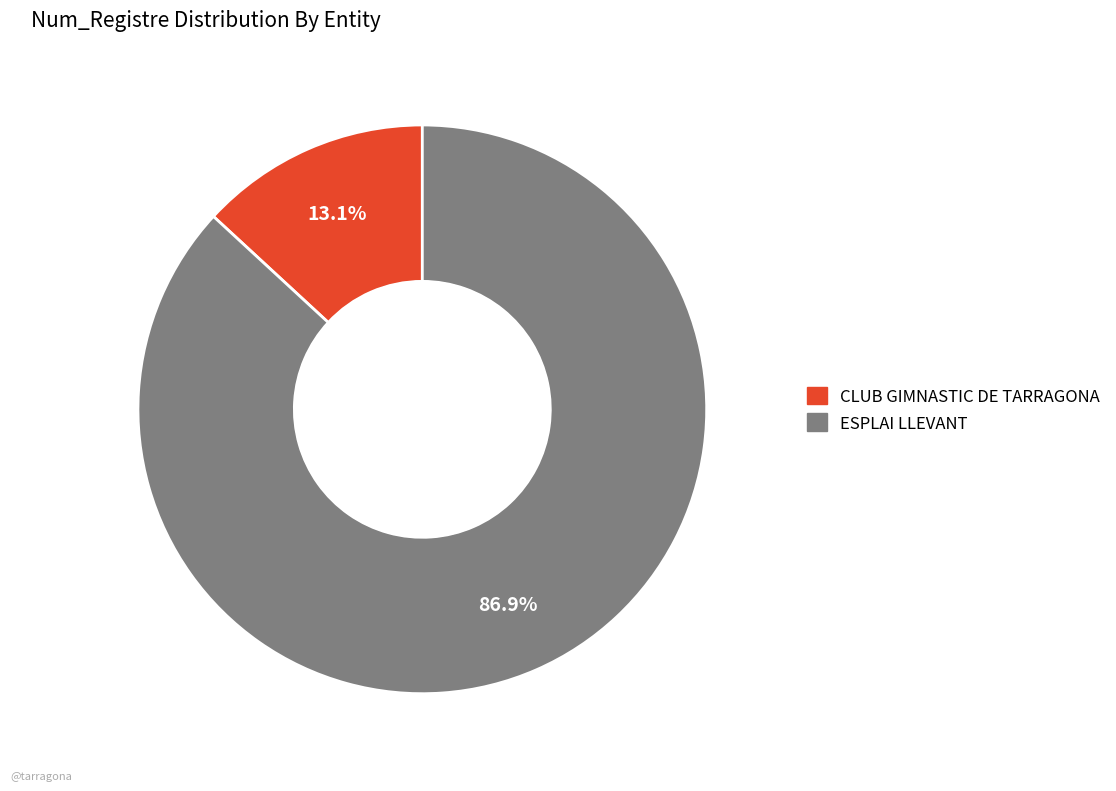

Count the number of slices in the pie.

2